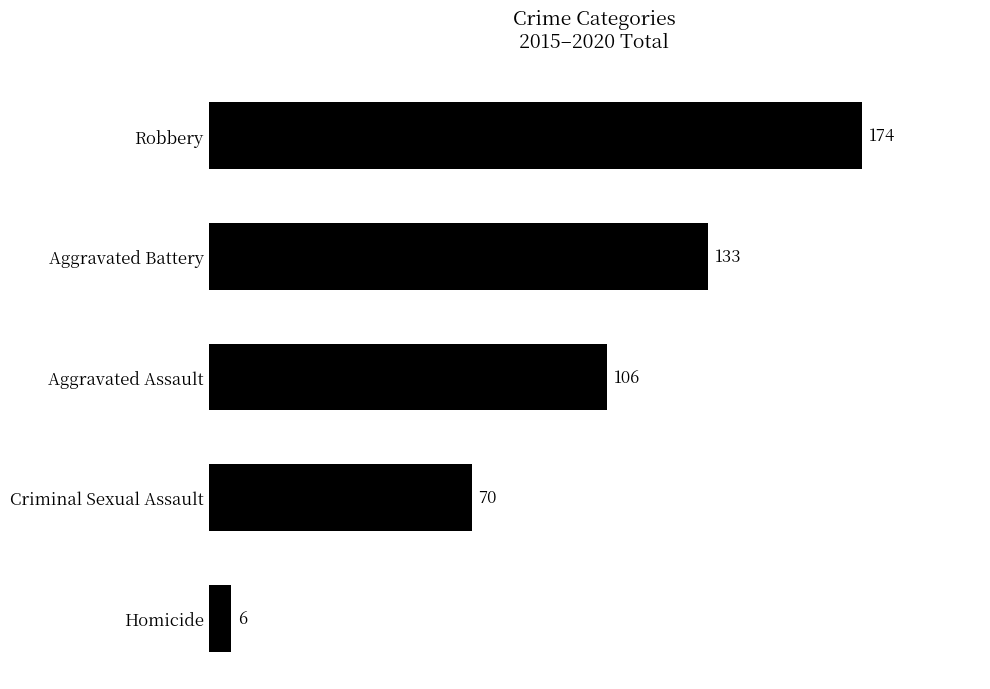

Reading bottom to top, list all the values displayed in this chart.

Homicide=6	Criminal Sexual Assault=70	Aggravated Assault=106	Aggravated Battery=133	Robbery=174